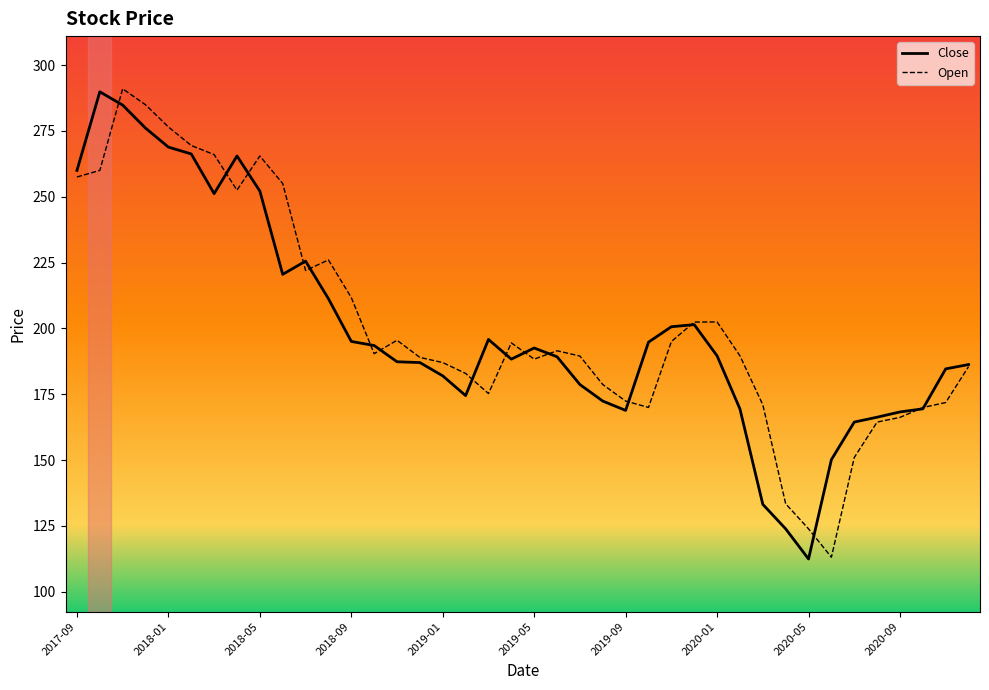

What is the lowest value of the Open series?

113.1